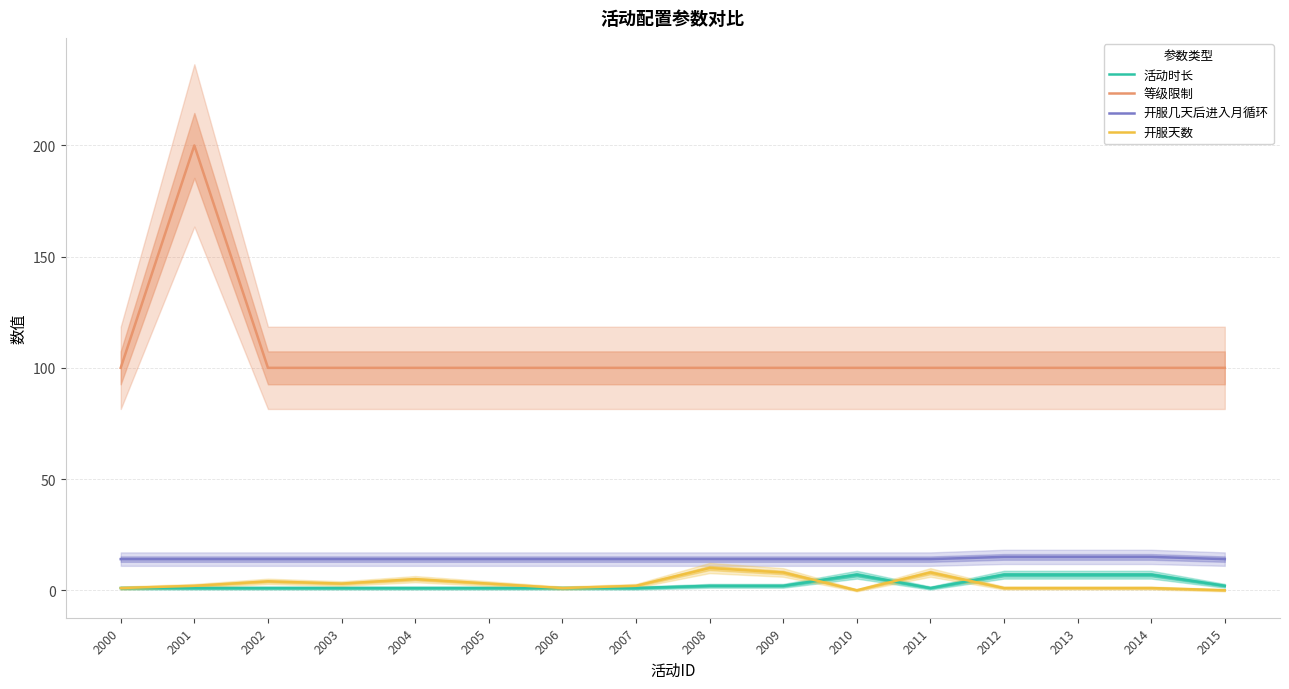

Reading left to right, extract all data points from this chart.

活动时长: 2000=1	2001=1	2002=1	2003=1	2004=1	2005=1	2006=1	2007=1	2008=2	2009=2	2010=7	2011=1	2012=7	2013=7	2014=7	2015=2
等级限制: 2000=100	2001=200	2002=100	2003=100	2004=100	2005=100	2006=100	2007=100	2008=100	2009=100	2010=100	2011=100	2012=100	2013=100	2014=100	2015=100
开服几天后进入月循环: 2000=14	2001=14	2002=14	2003=14	2004=14	2005=14	2006=14	2007=14	2008=14	2009=14	2010=14	2011=14	2012=15	2013=15	2014=15	2015=14
开服天数: 2000=1	2001=2	2002=4	2003=3	2004=5	2005=3	2006=1	2007=2	2008=10	2009=8	2010=0	2011=8	2012=1	2013=1	2014=1	2015=0